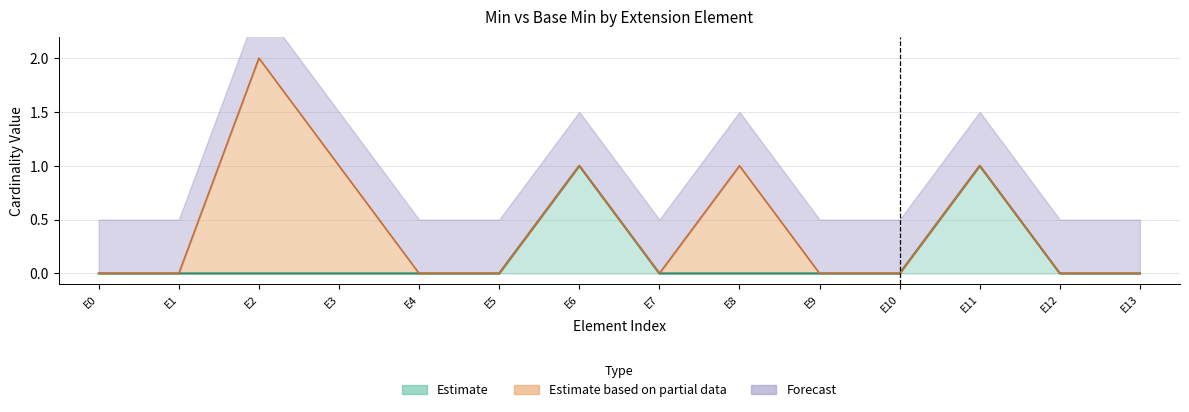

What is the difference between the maximum and minimum values in the Min series?

2